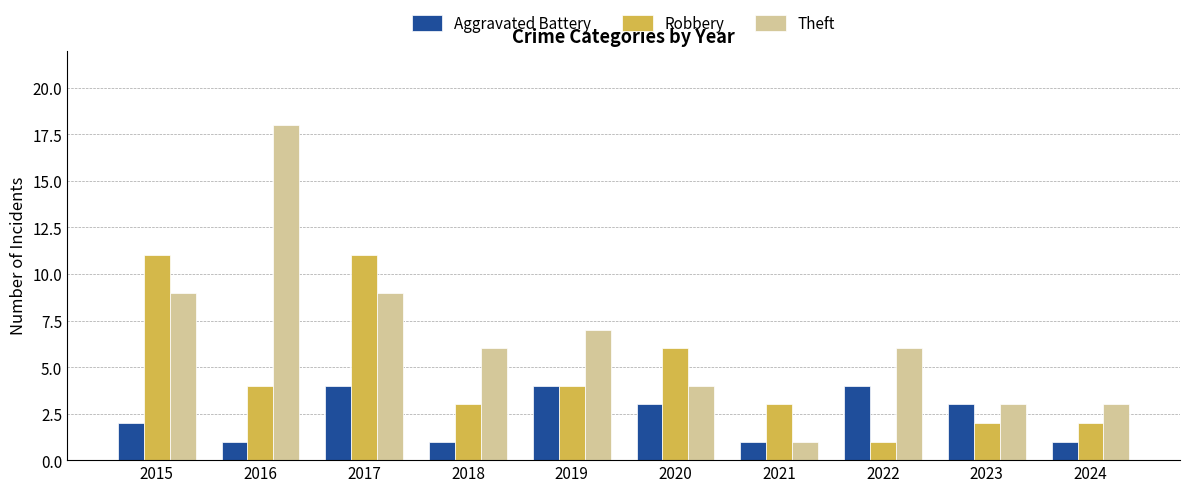

At which label does Aggravated Battery first exceed 3?

2017